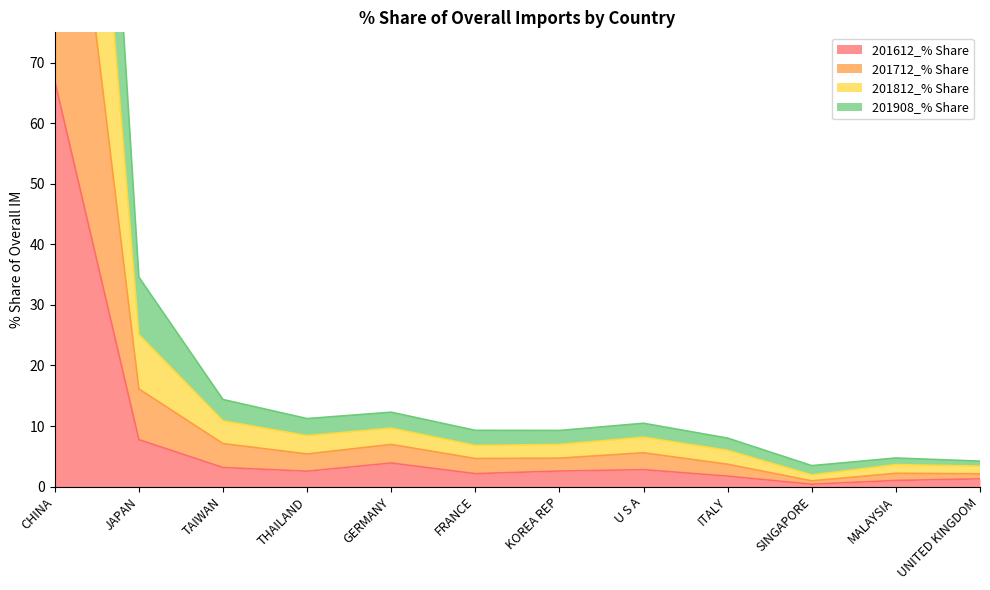

True or false: 201812_% Share and 201908_% Share cross at least once.

False